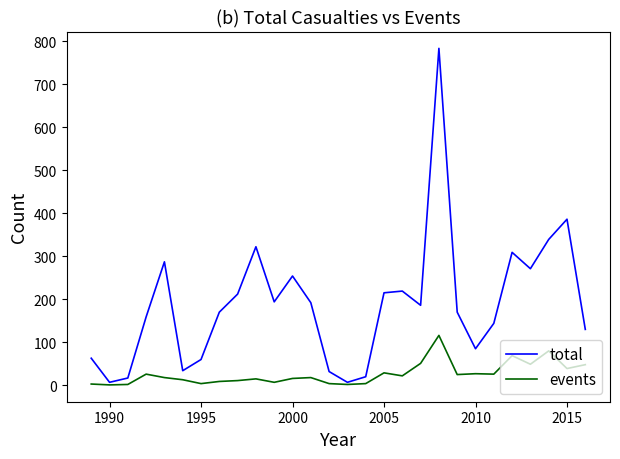

Which series has the largest range (max minus min)?

total